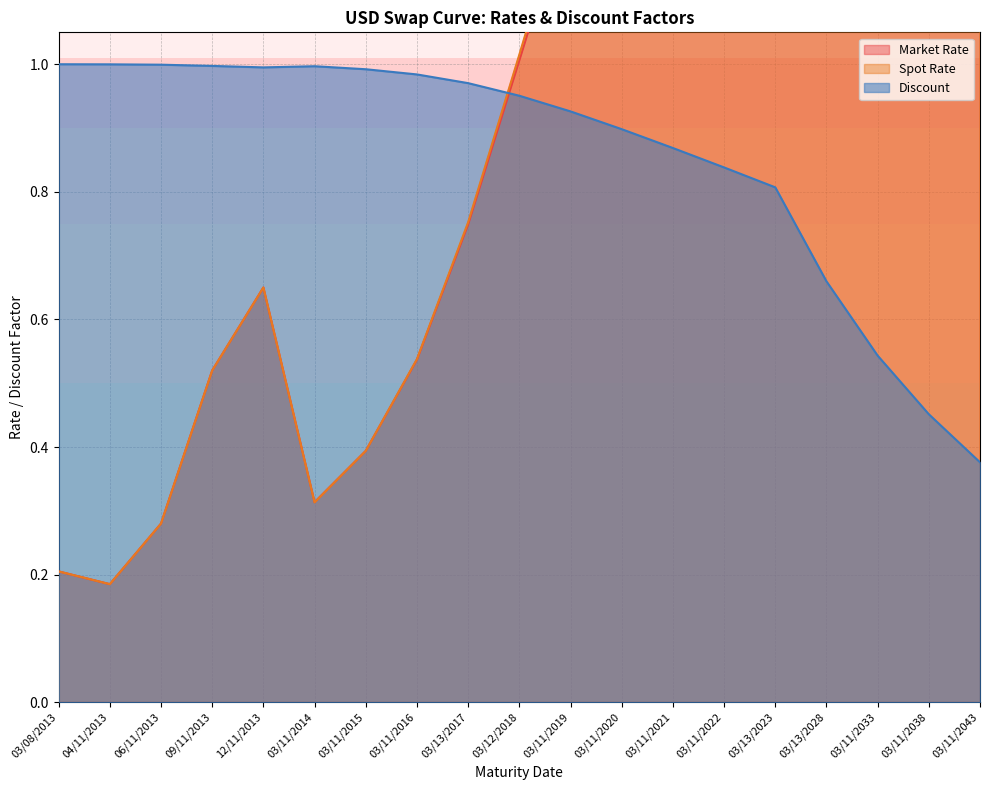

Where does the Spot Rate series first go above 1?

03/12/2018